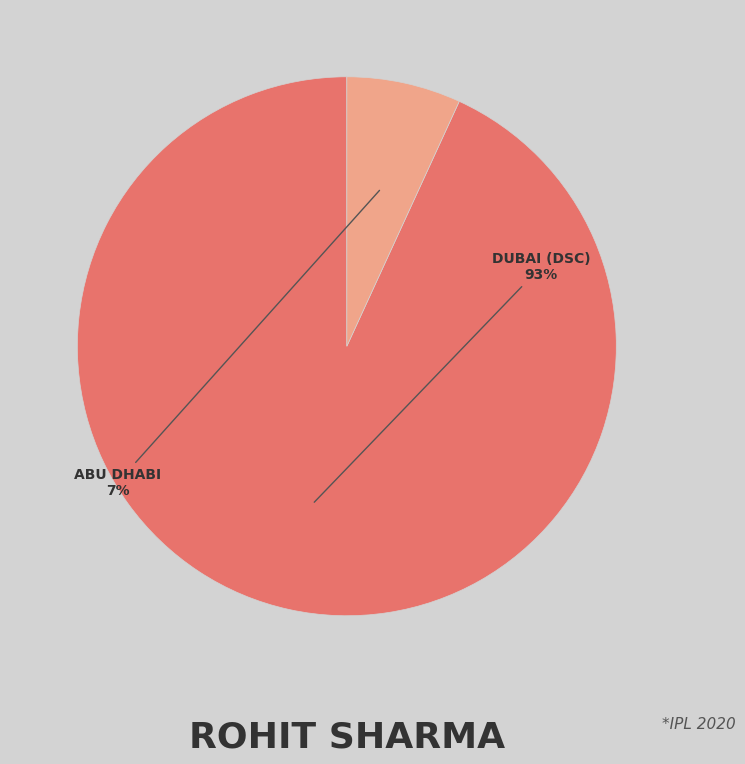

Does any single category account for the majority?

Yes